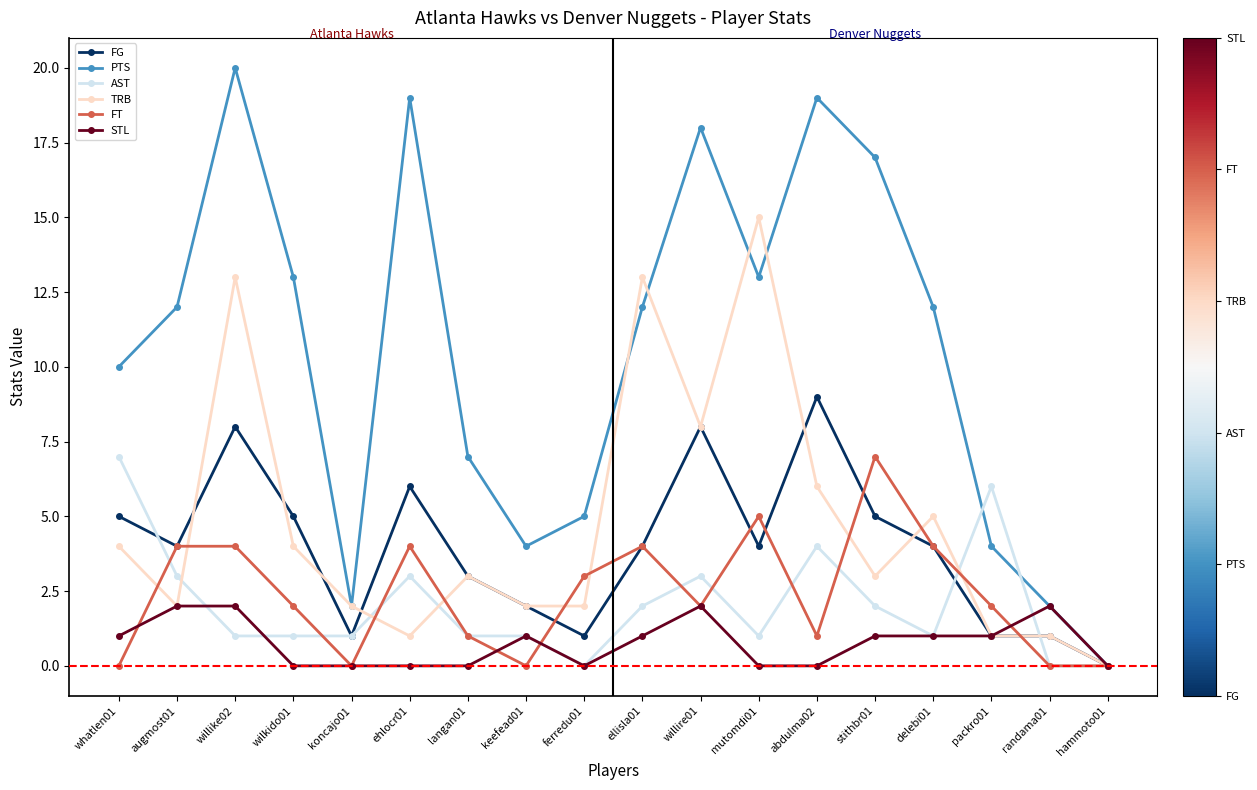

What is the spread (max minus min) of values at ehlocr01?

19